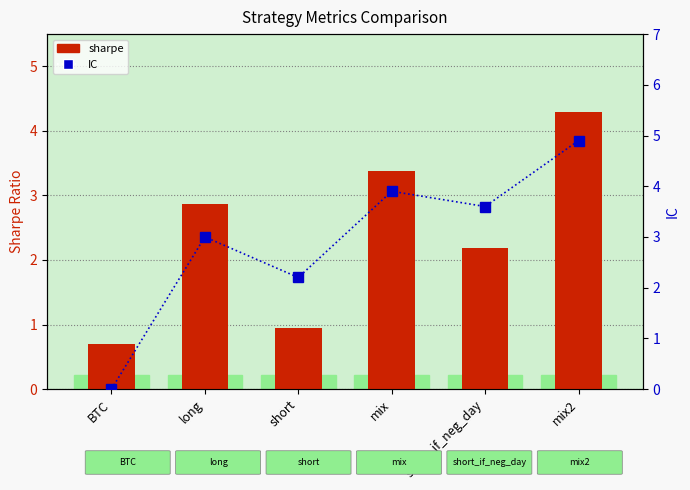

What is the total value across all series at short?

3.1